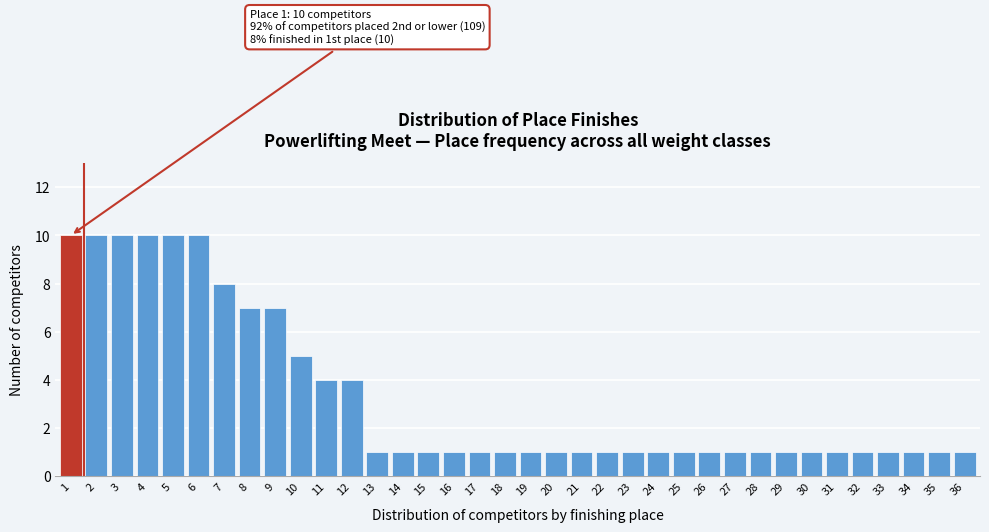

Is it true that the value at 9 is 4?

False